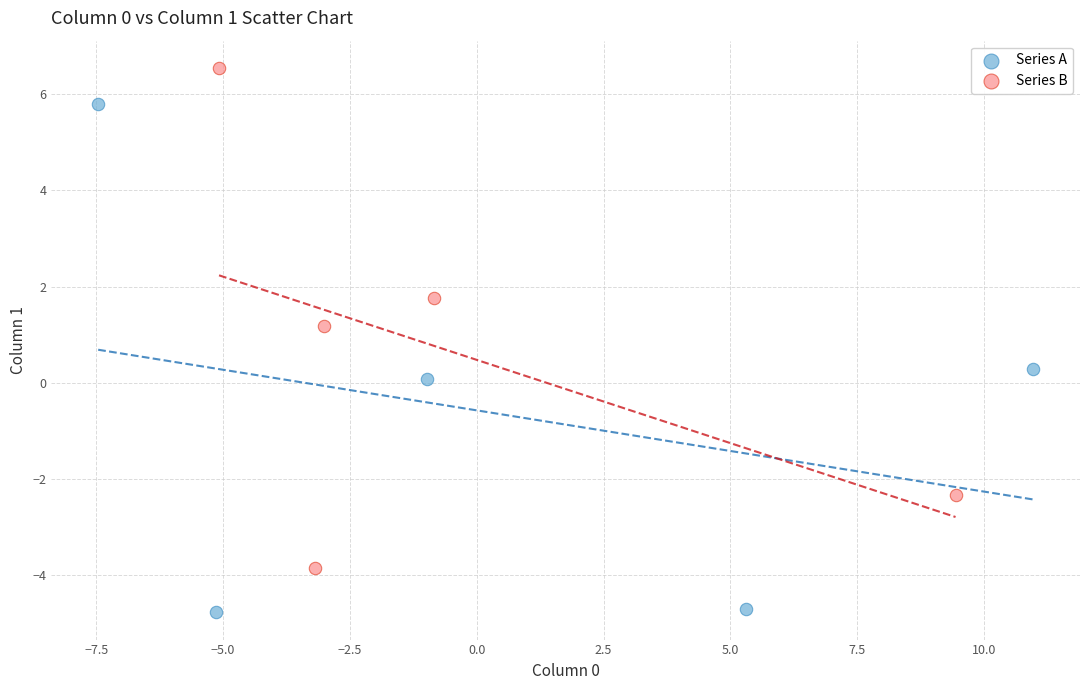

Which series has the largest Y range (max minus min)?

Series A